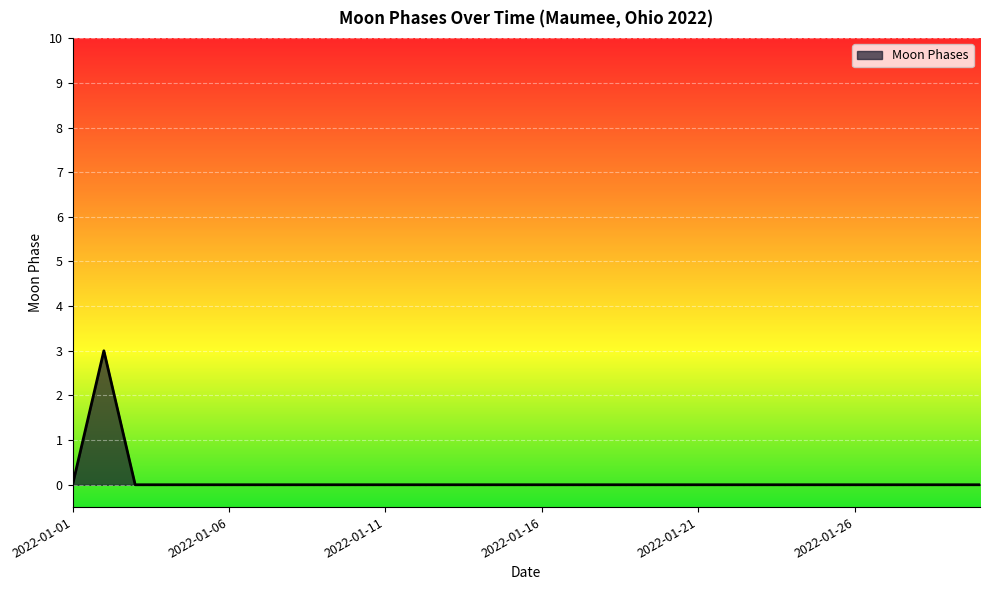

What is the difference between the maximum and minimum values?

3